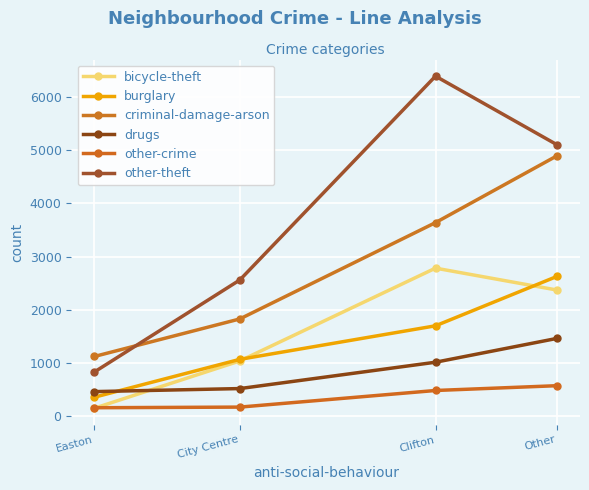

At which label does bicycle-theft reach its peak?

Clifton